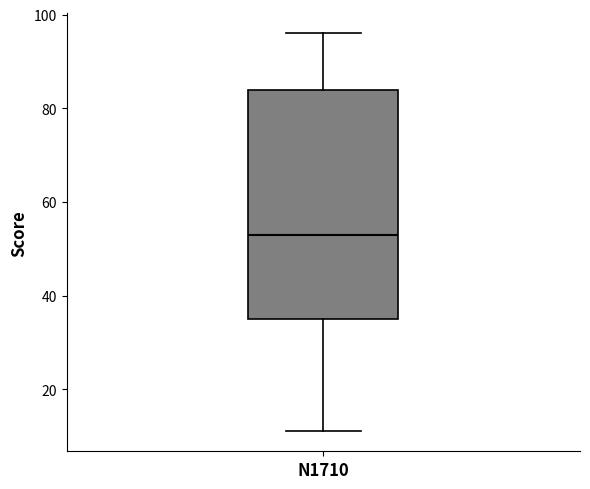

Where is the lower edge of the box for N1710 on the y-axis? The values are not printed on the chart, so give them approximately, as read against the axis.

36